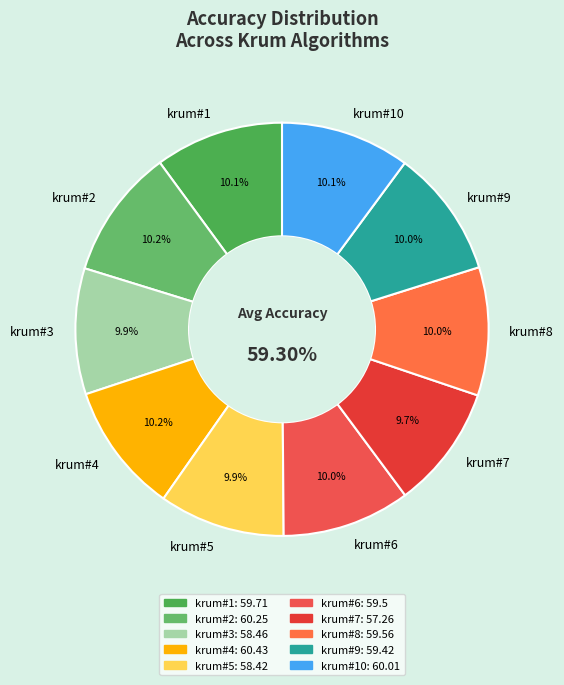

To the nearest percent, what portion does krum#5 represent?

10%